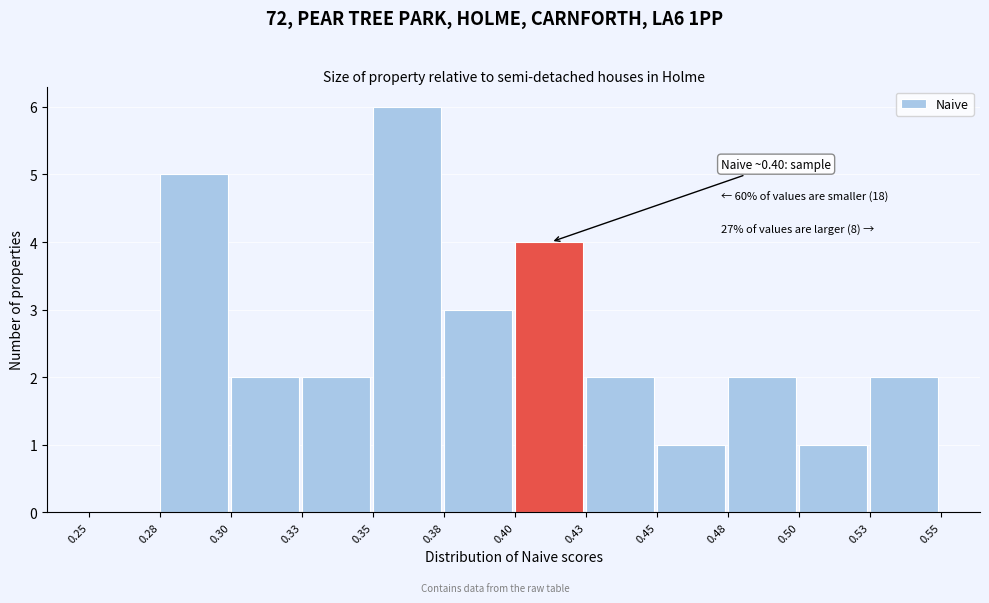

Reading right to left, extract all data points from this chart.

0.53=2	0.50=1	0.48=2	0.45=1	0.43=2	0.40=4	0.38=3	0.35=6	0.33=2	0.30=2	0.28=5	0.25=0